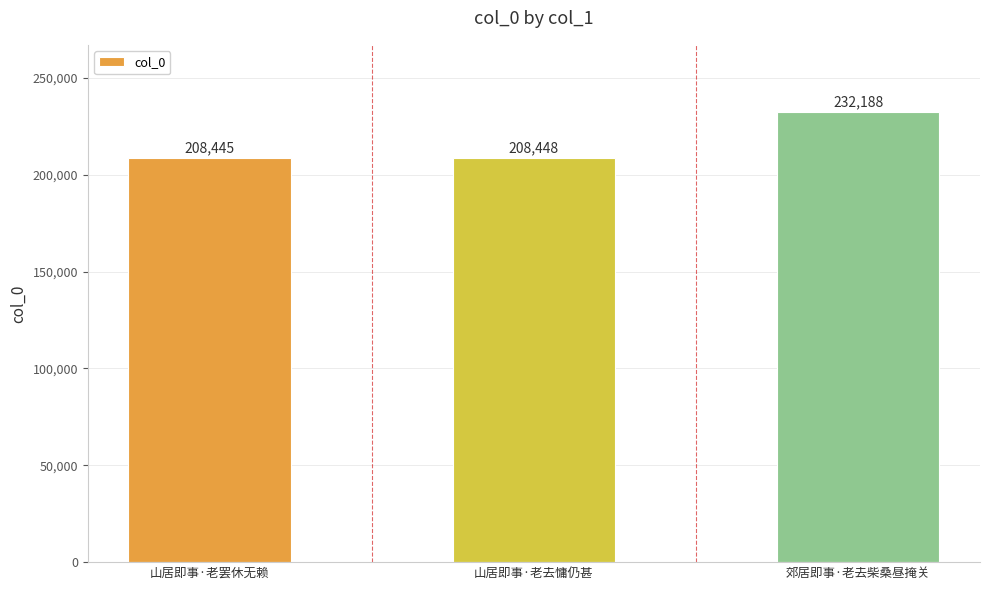

Is it true that the value at 山居即事·老罢休无赖 is 350966?

False